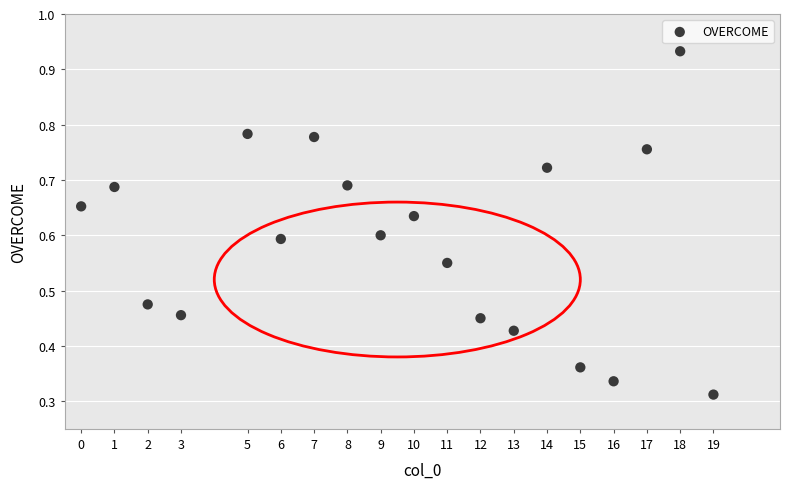

What is the range of X values (max minus min)?

19.0